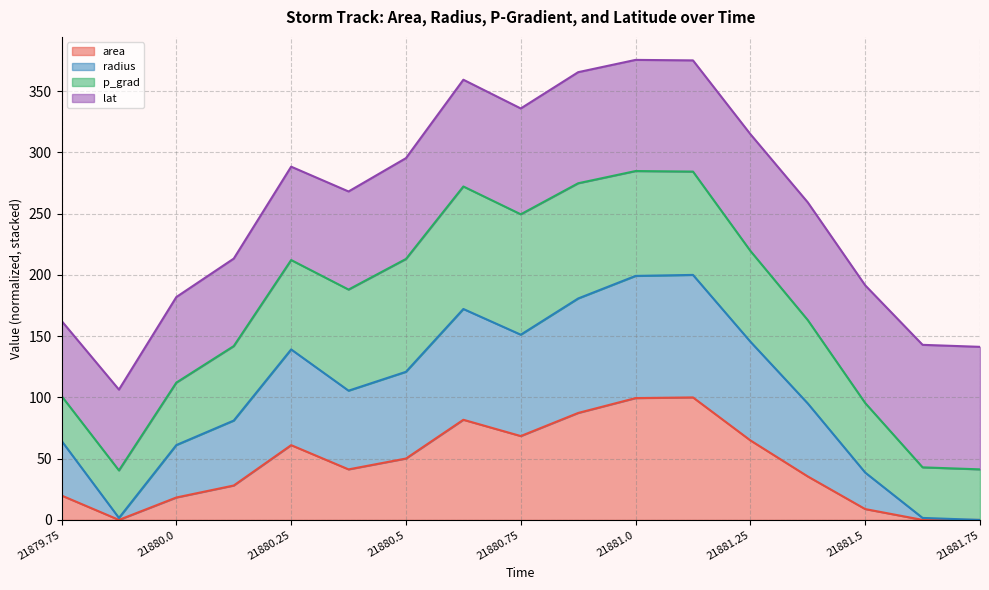

What is the total value across all series at 21881.5?

191.5